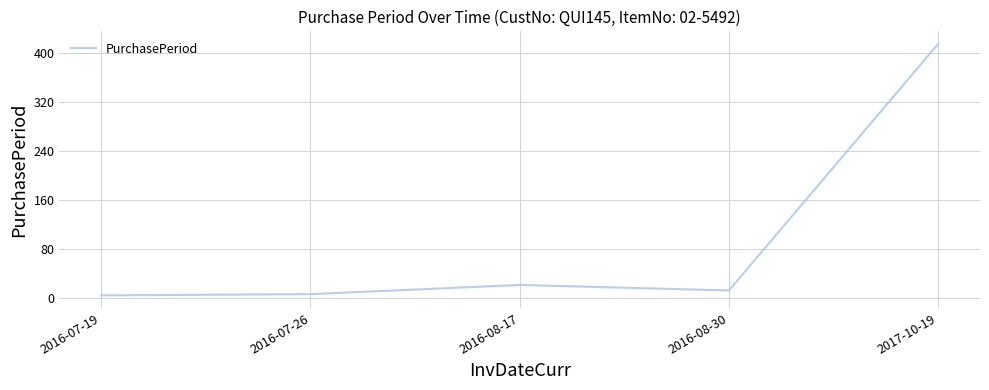

True or false: there are more than 2 points higher than both neighbors.

False